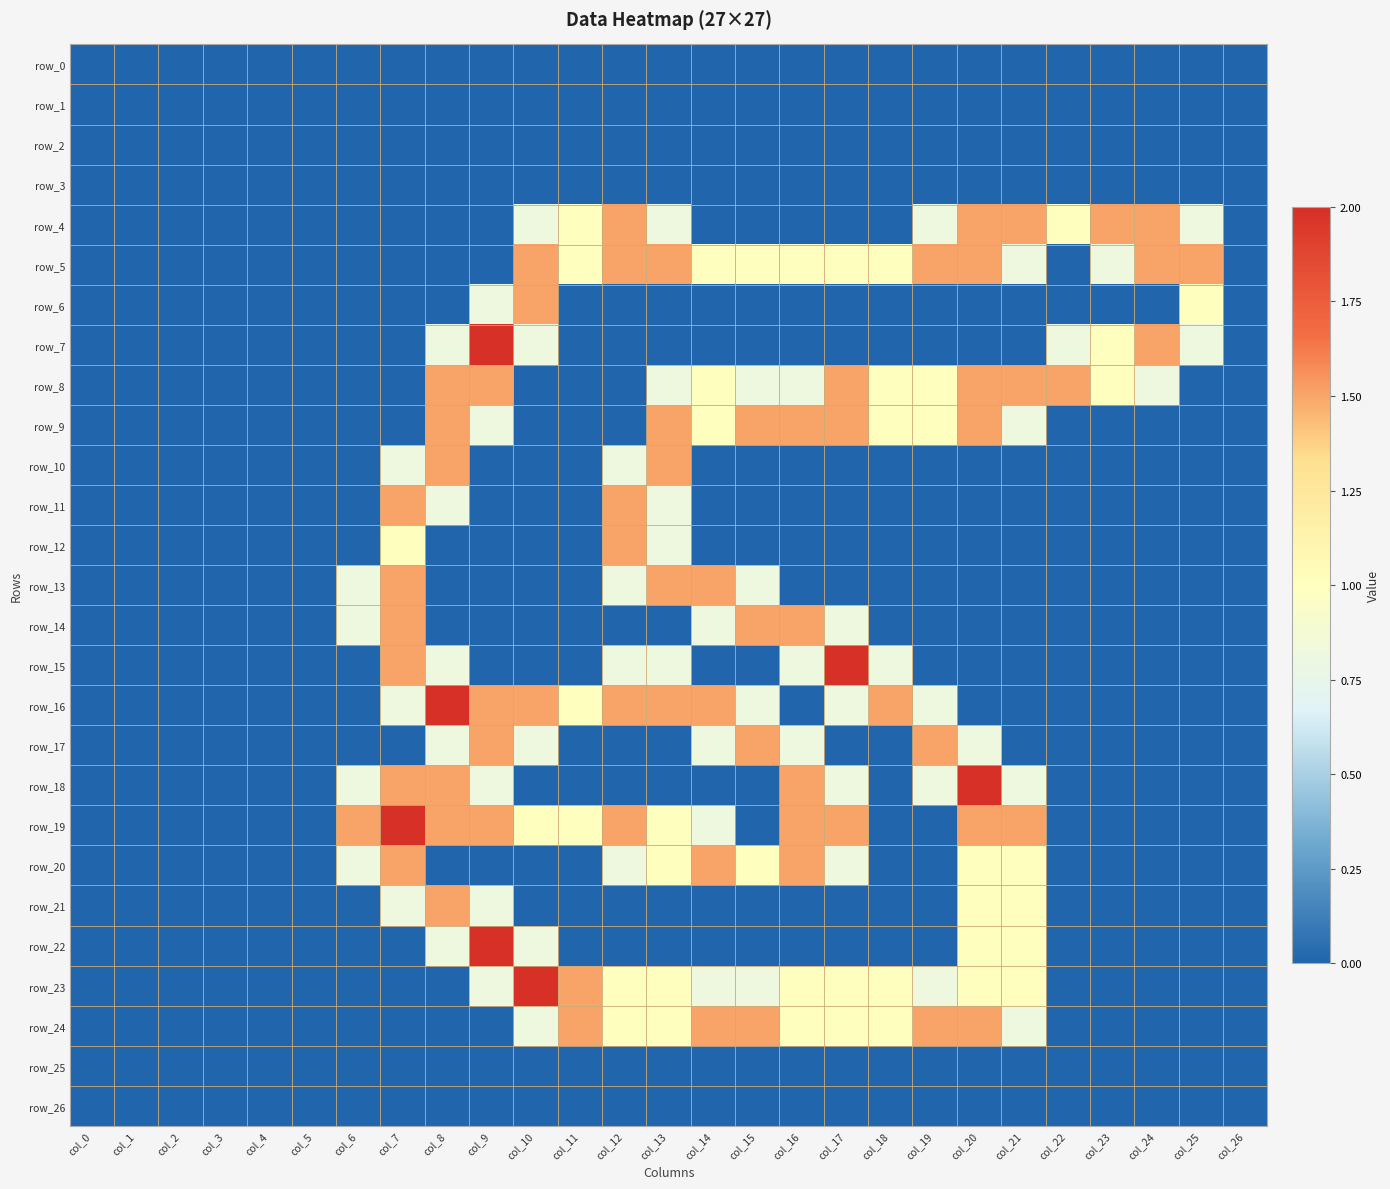

What is the highest value of the row_7 series?

2.0